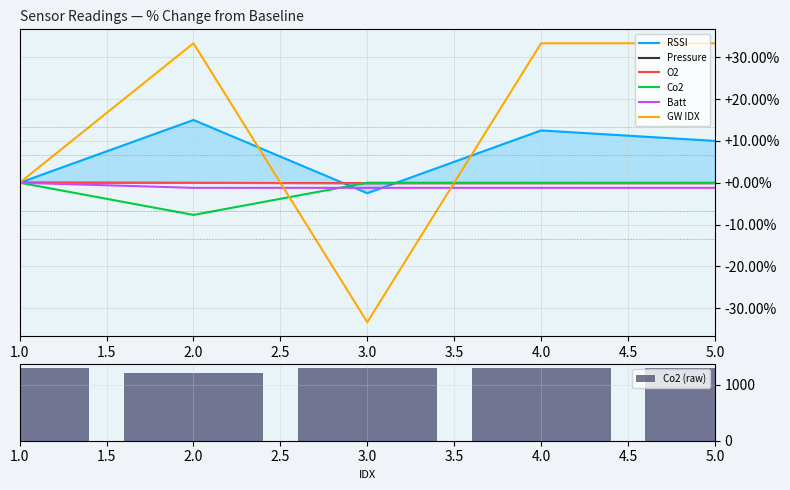

Which series has the largest total across all categories?

GW IDX